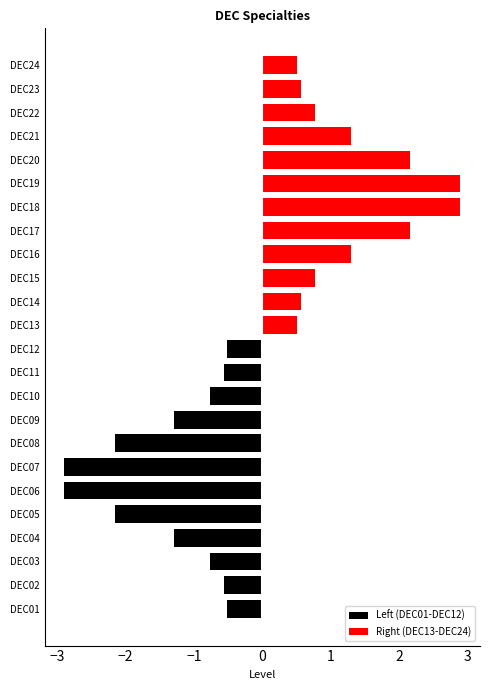

What is the difference between the highest and lowest values at 9?

1.5